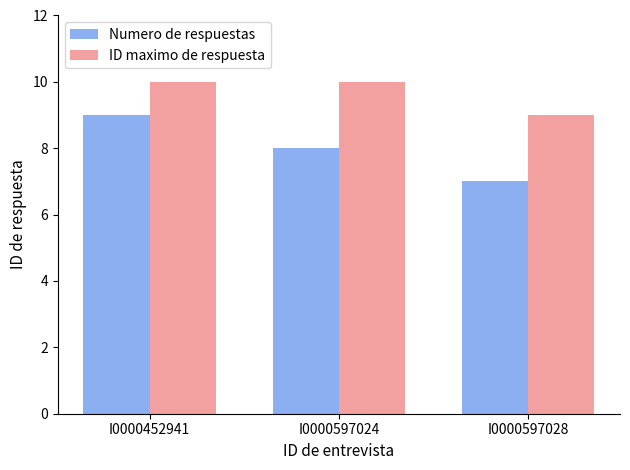

Is the value of Numero de respuestas at I0000452941 greater than the value of ID maximo de respuesta at I0000452941?

No